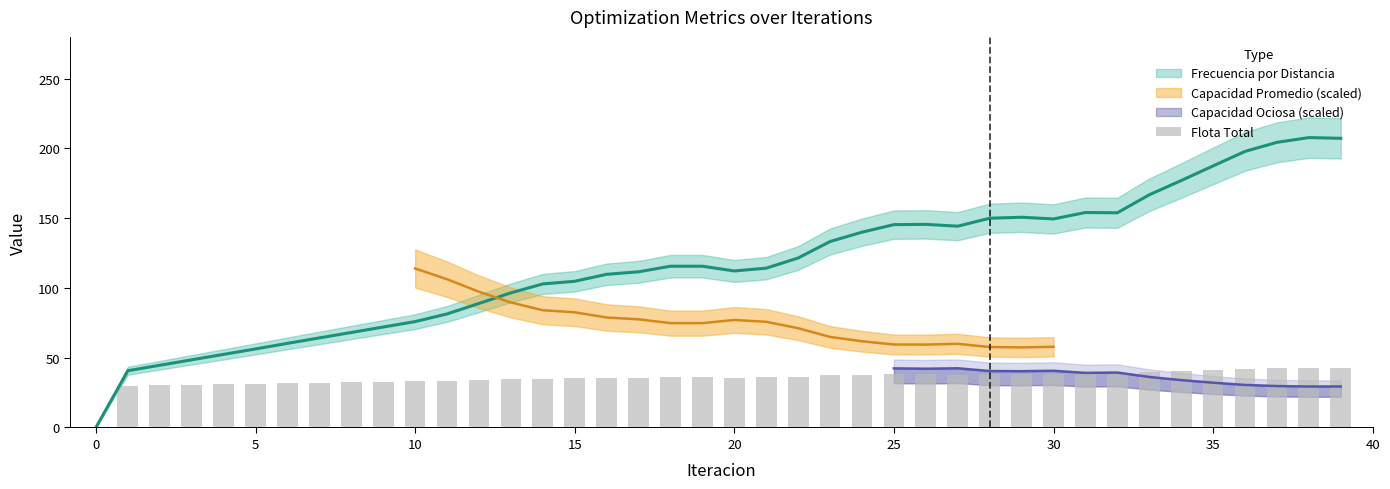

What is the average value?

35.3